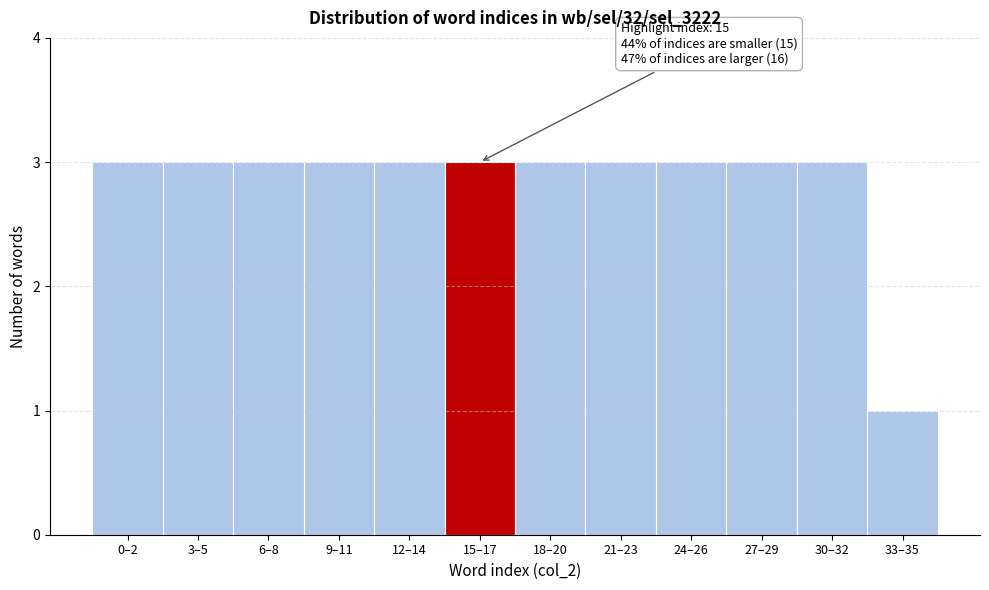

Reading left to right, transcribe all the data shown in this chart.

0–2=3	3–5=3	6–8=3	9–11=3	12–14=3	15–17=3	18–20=3	21–23=3	24–26=3	27–29=3	30–32=3	33–35=1